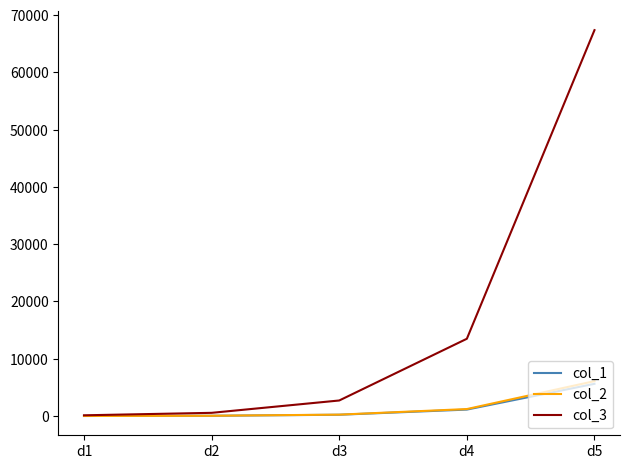

What is the maximum value shown in the chart?

67366